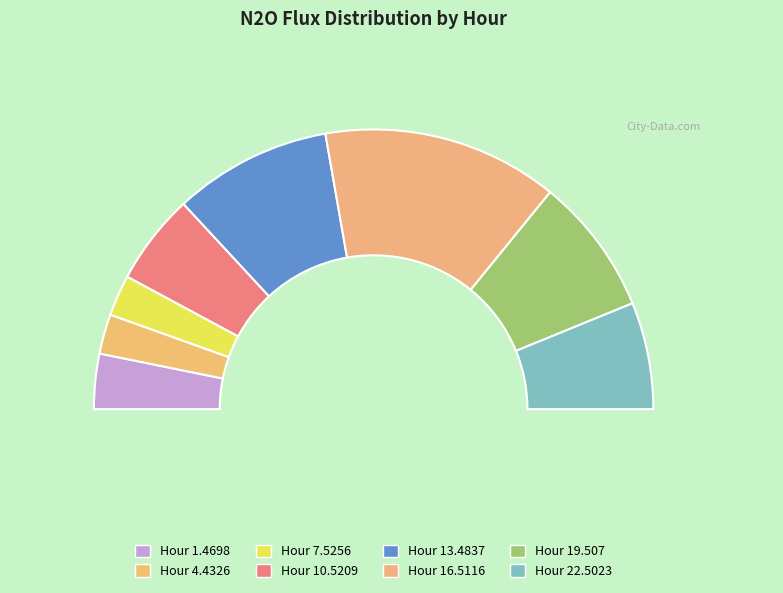

To the nearest percent, what portion does 22.5023 represent?

12%